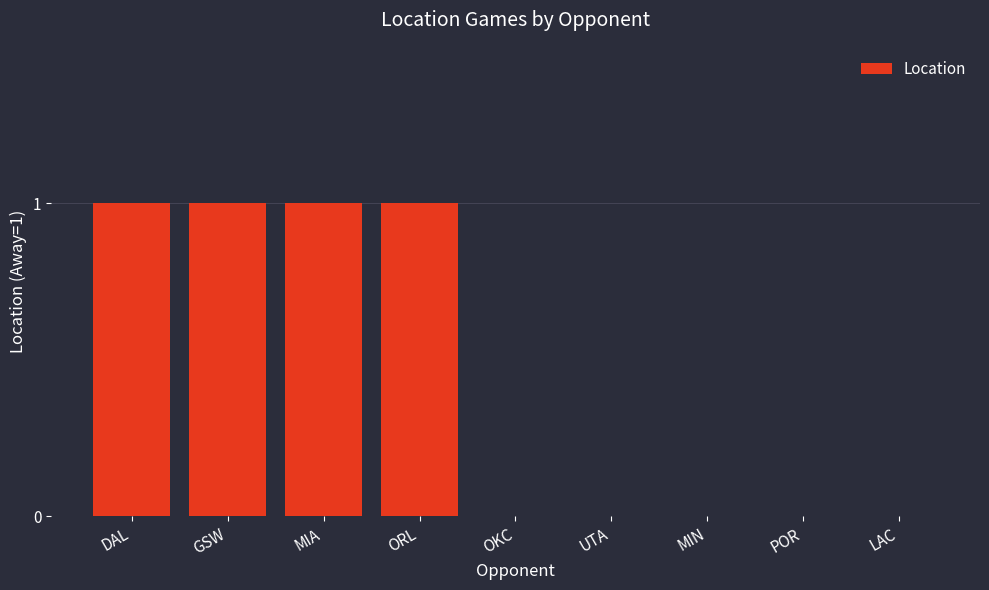

The value at ORL is 0. True or false?

False